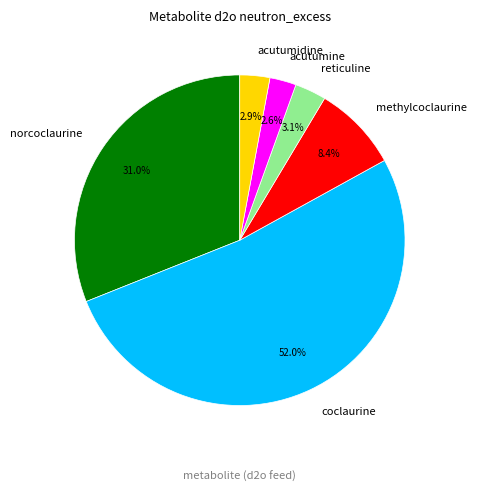

Which slice is the largest?

coclaurine